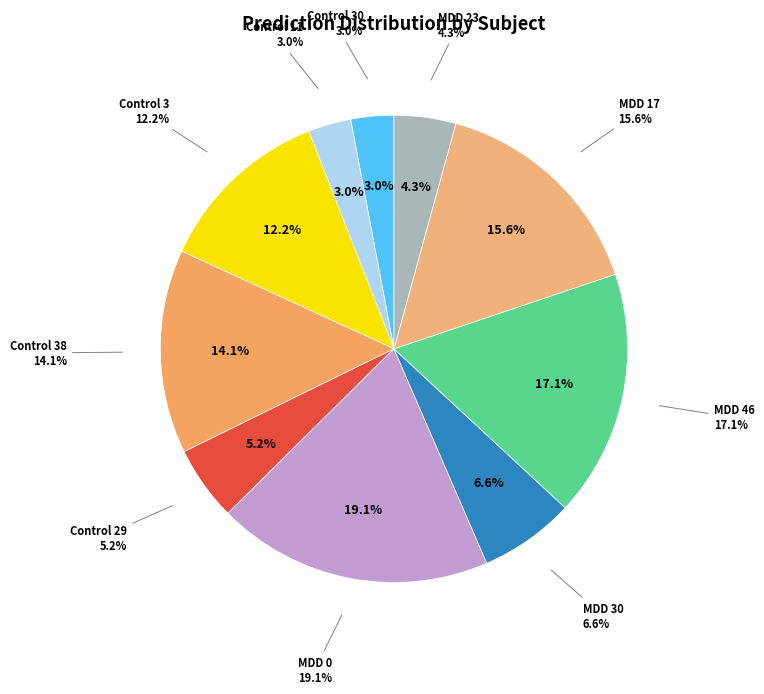

The Control 3 slice represents 1% of the pie. True or false?

False